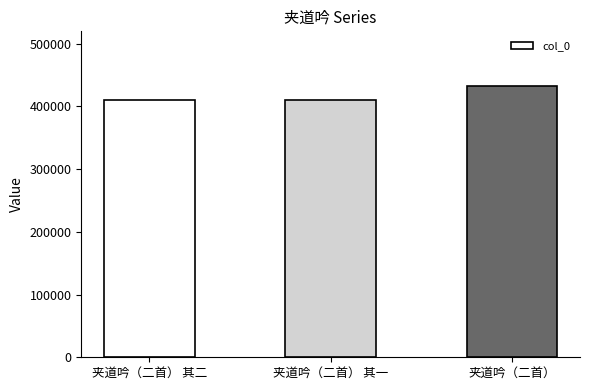

Between 夹道吟（二首） 其二 and 夹道吟（二首）, which is larger?

夹道吟（二首）